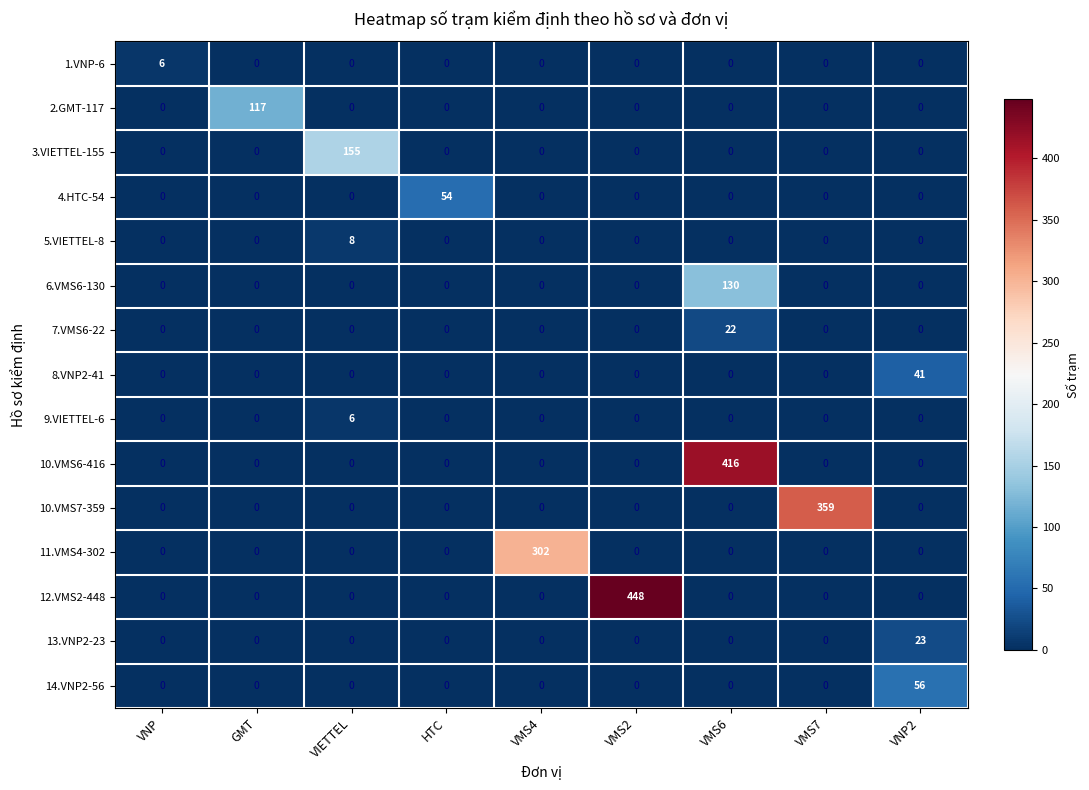

What is the total value across all series at VMS4?

302